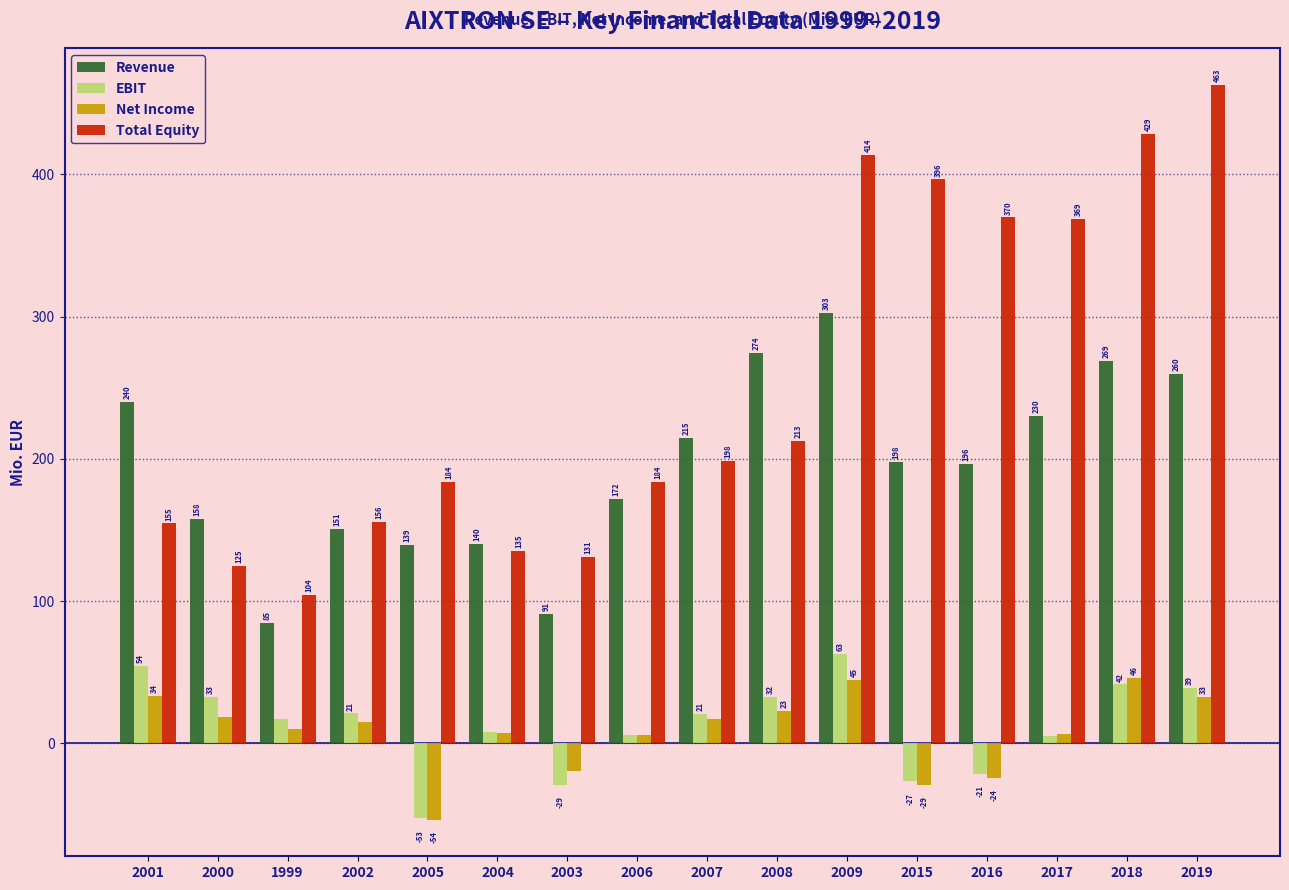

Is the value of EBIT at 2016 greater than the value of Total Equity at 2005?

No